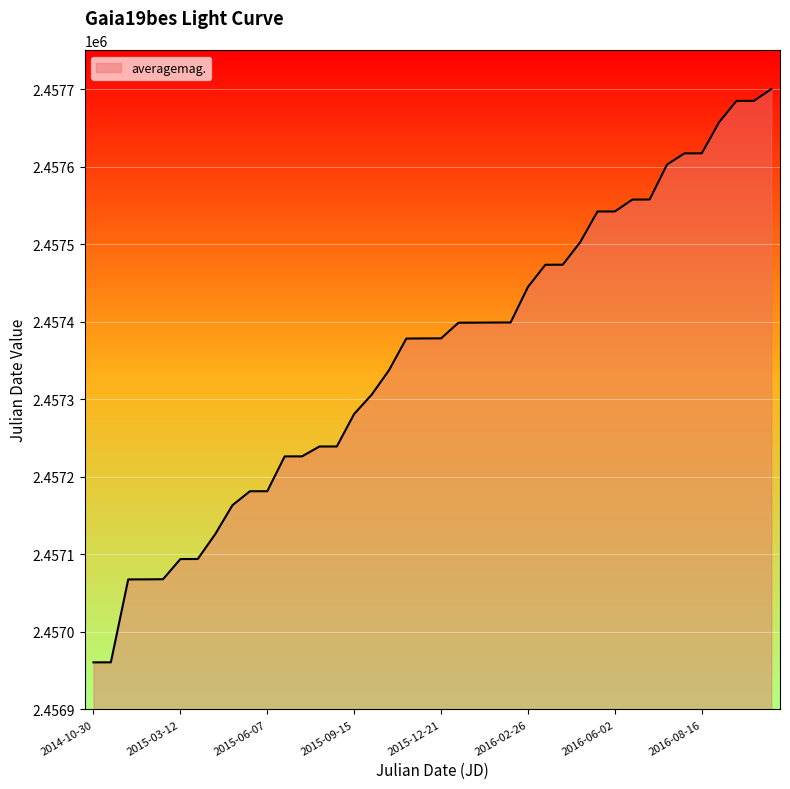

What is the greatest value displayed?

2457700.0